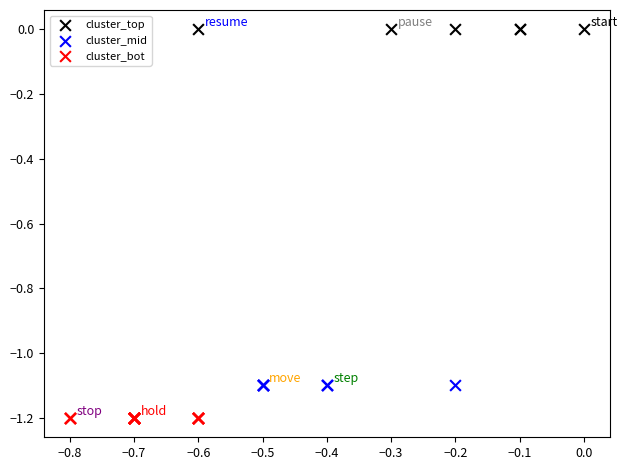

What are all the series names shown in the legend?

cluster_top, cluster_mid, cluster_bot